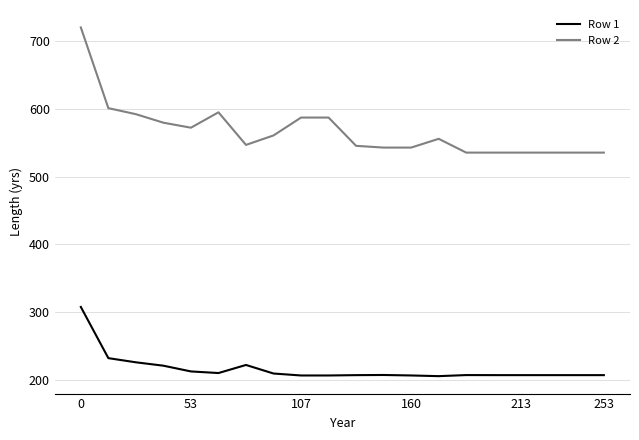

What is the difference between the maximum and minimum values in the Row 2 series?

185.1